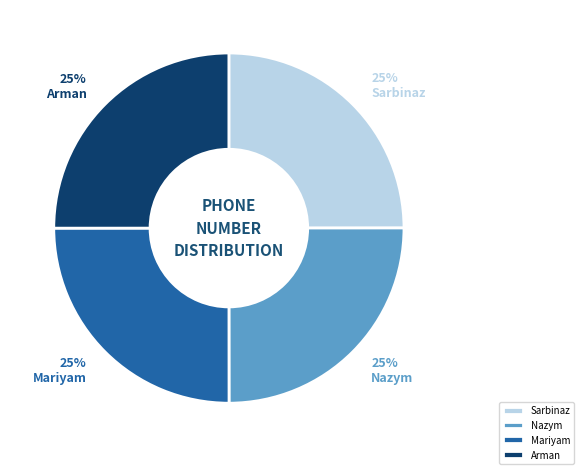

Approximately how many times larger is the value at Sarbinaz compared to Arman?

1.0